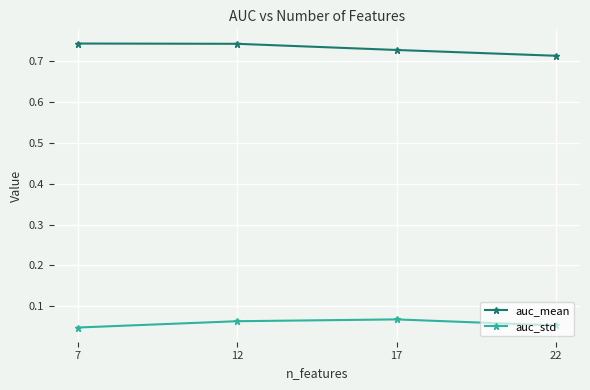

What are all the series names shown in the legend?

auc_mean, auc_std